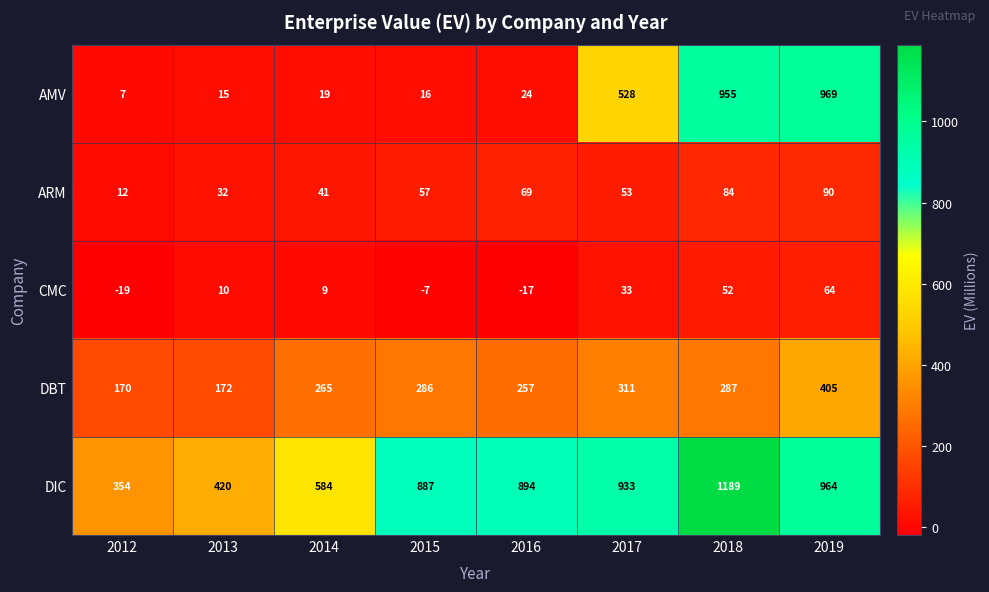

Which category has the highest value across all series?

2018